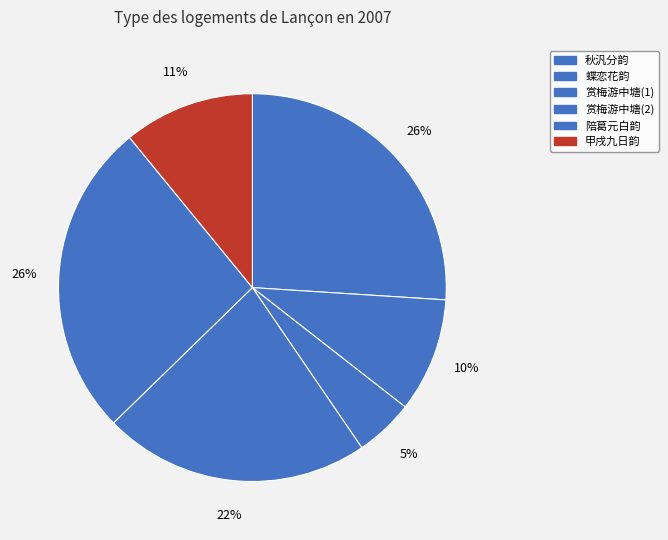

How many slices are in this pie chart?

6